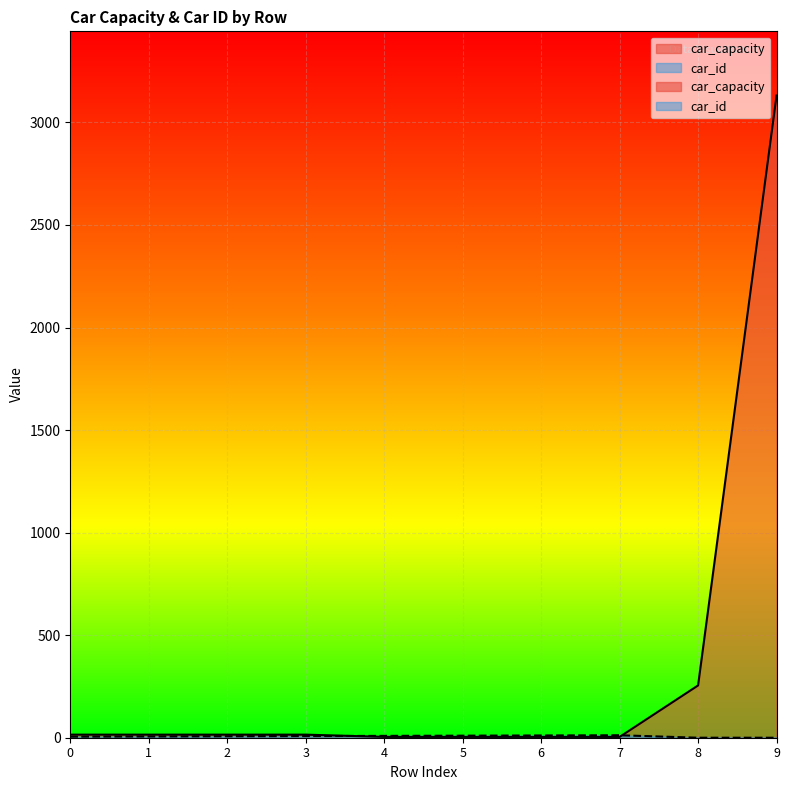

What is the sum of the car_capacity values at 2 and 6?

19